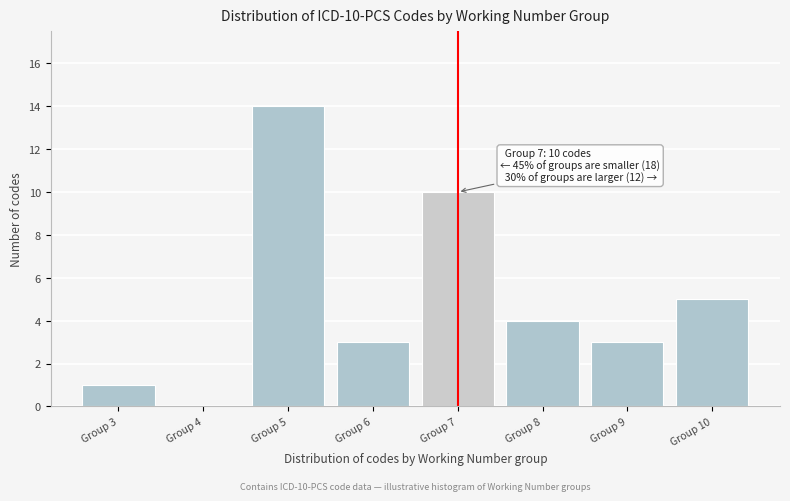

Over which range of the x-axis is the bar tallest?

4.5 to 5.5